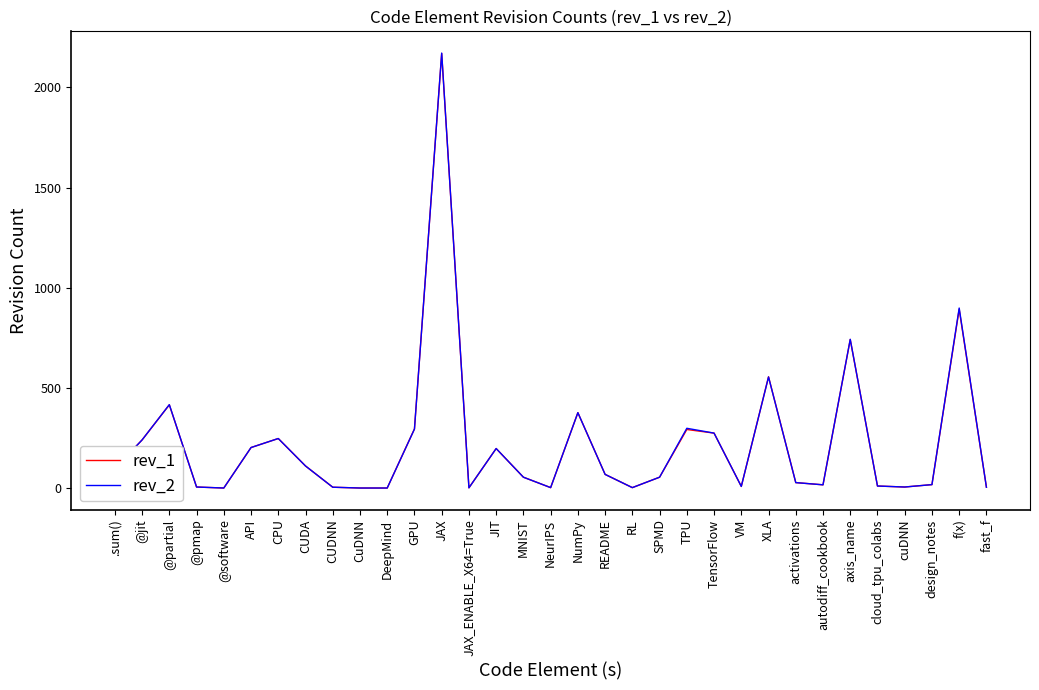

What is the smallest value displayed?

1